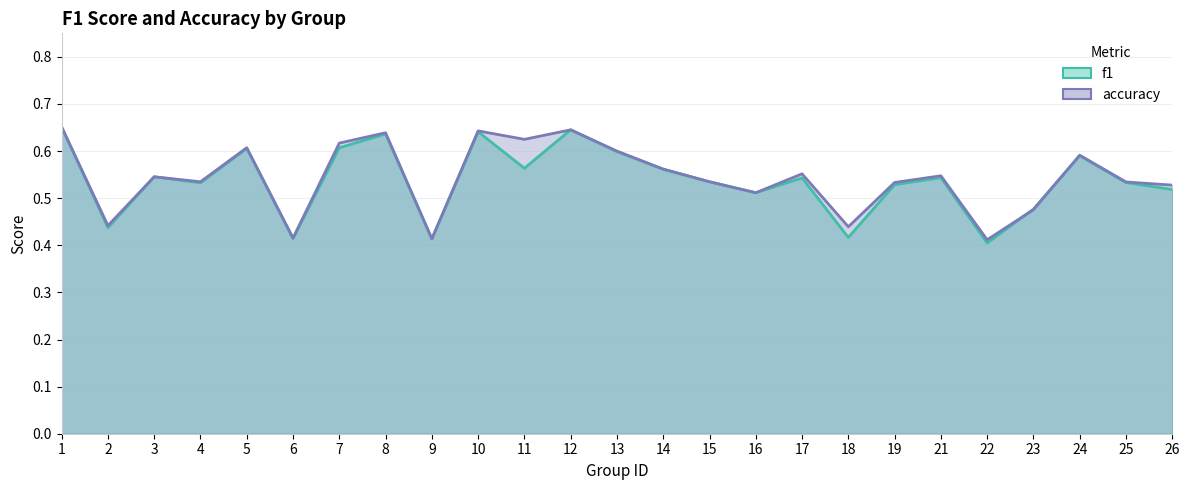

Which series has the largest range (max minus min)?

f1